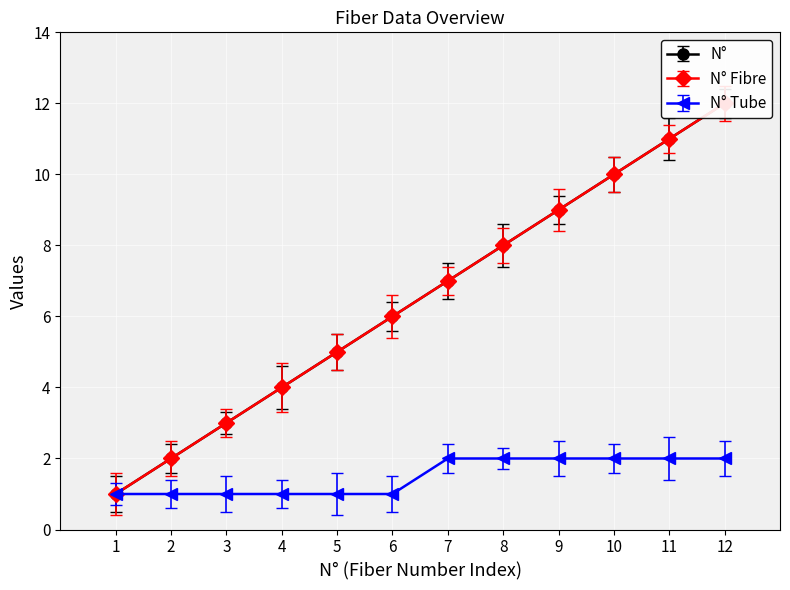

What is the sum of the N° Fibre values at 10 and 11?

21